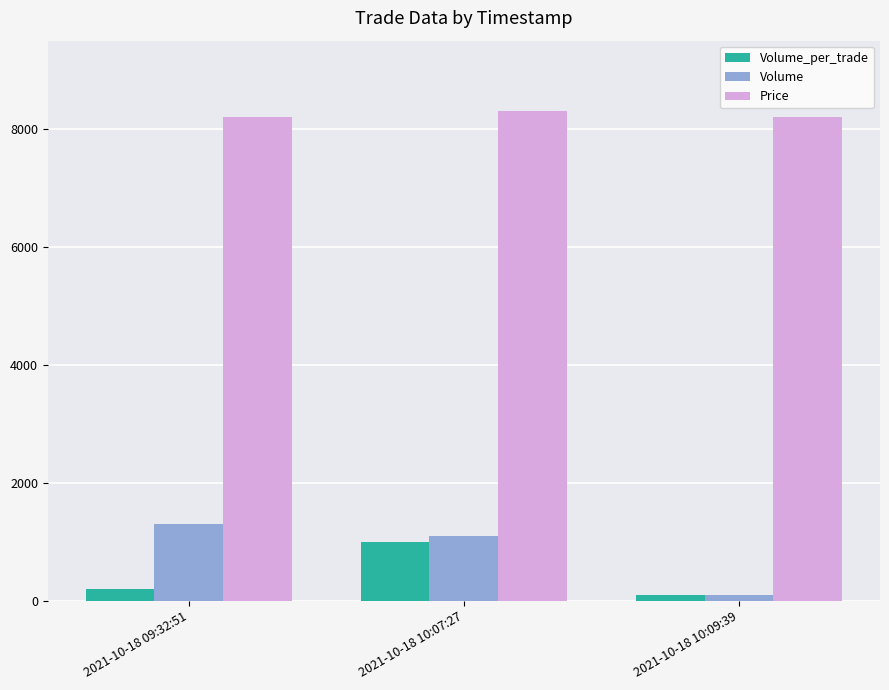

What is the label of the 3rd bar from the right?

2021-10-18 09:32:51